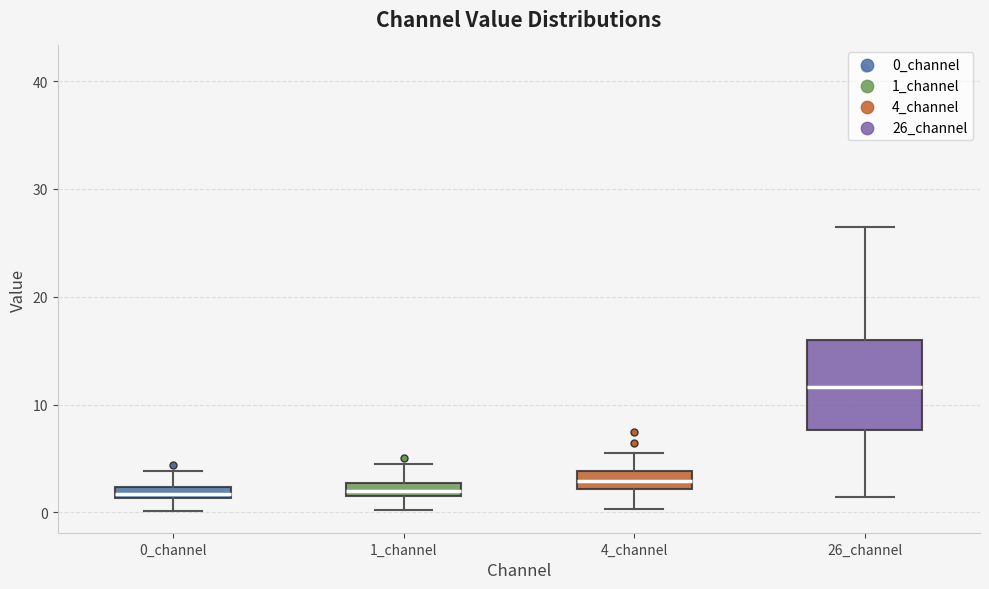

Where is the lower edge of the box for 4_channel on the y-axis? The values are not printed on the chart, so give them approximately, as read against the axis.

2